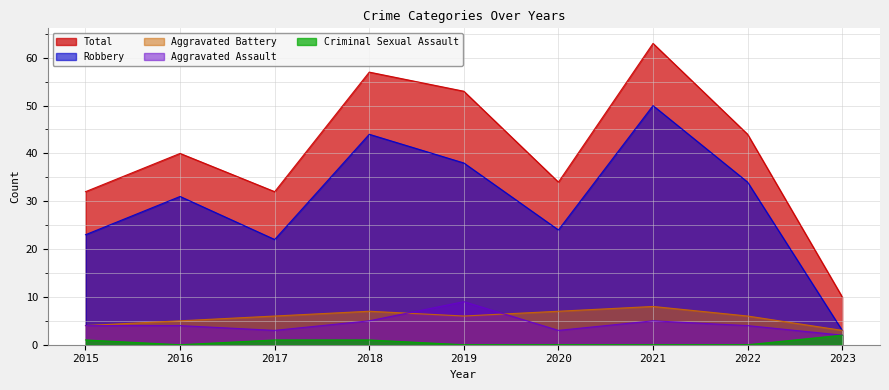

Which category has the lowest value in the Criminal Sexual Assault series?

2016